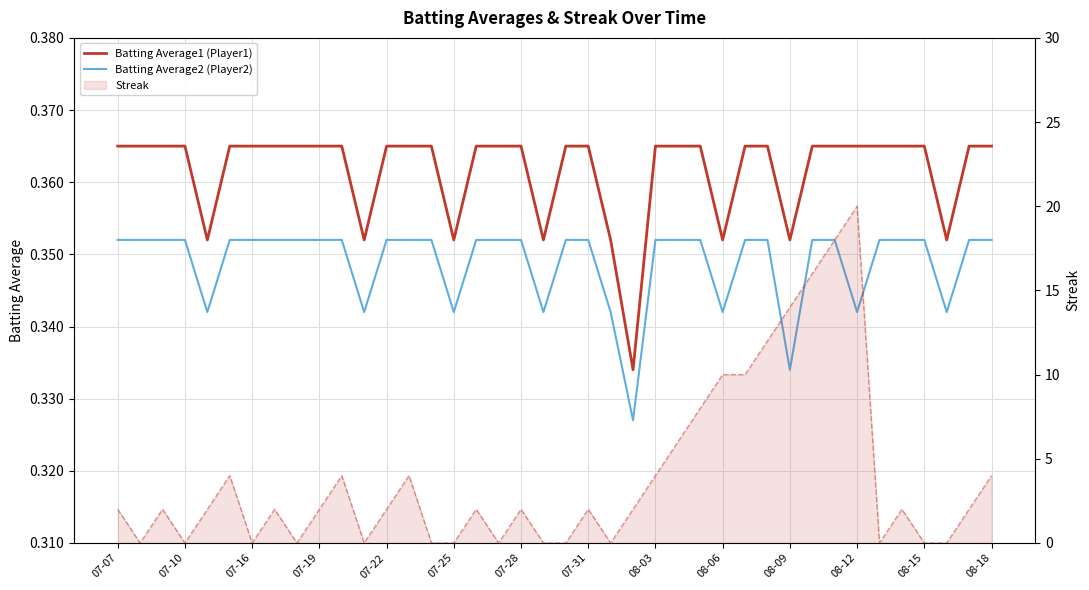

Rank the series at 07-22 from highest to lowest value.

Streak line, Batting Average1 (Player1), Batting Average2 (Player2)